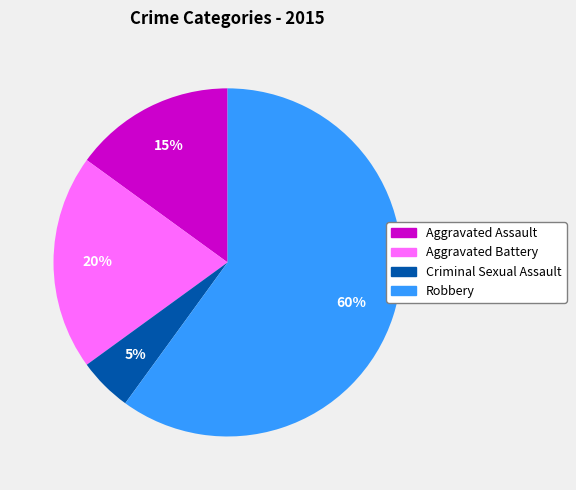

Count the number of slices in the pie.

4